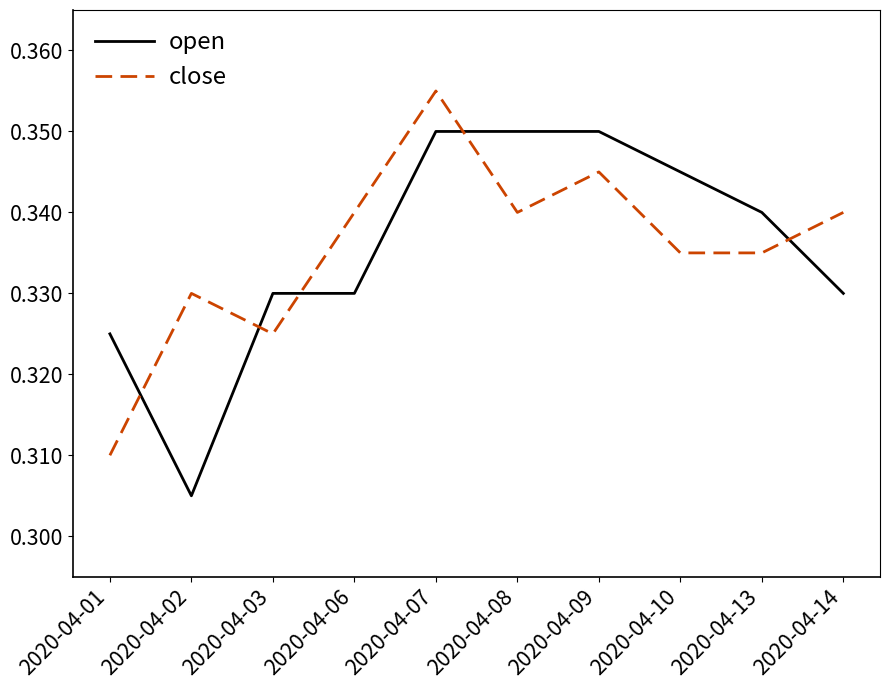

Is the value of open at 2020-04-08 greater than the value of close at 2020-04-14?

Yes